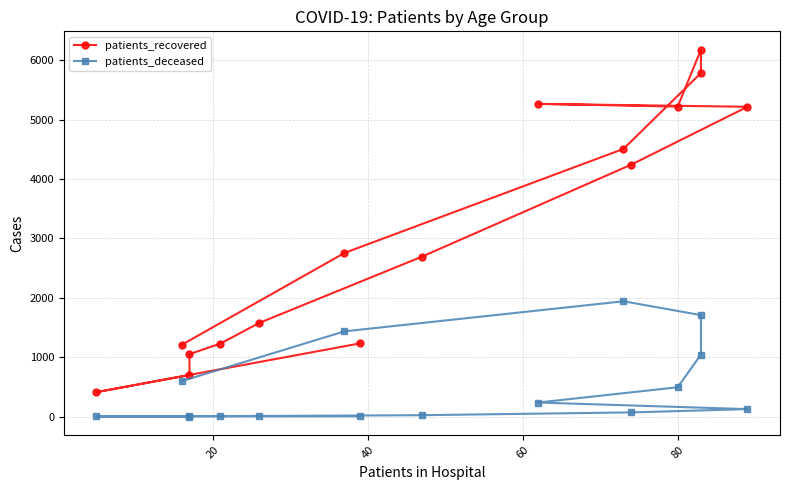

What is the maximum value for patients_deceased?

1942